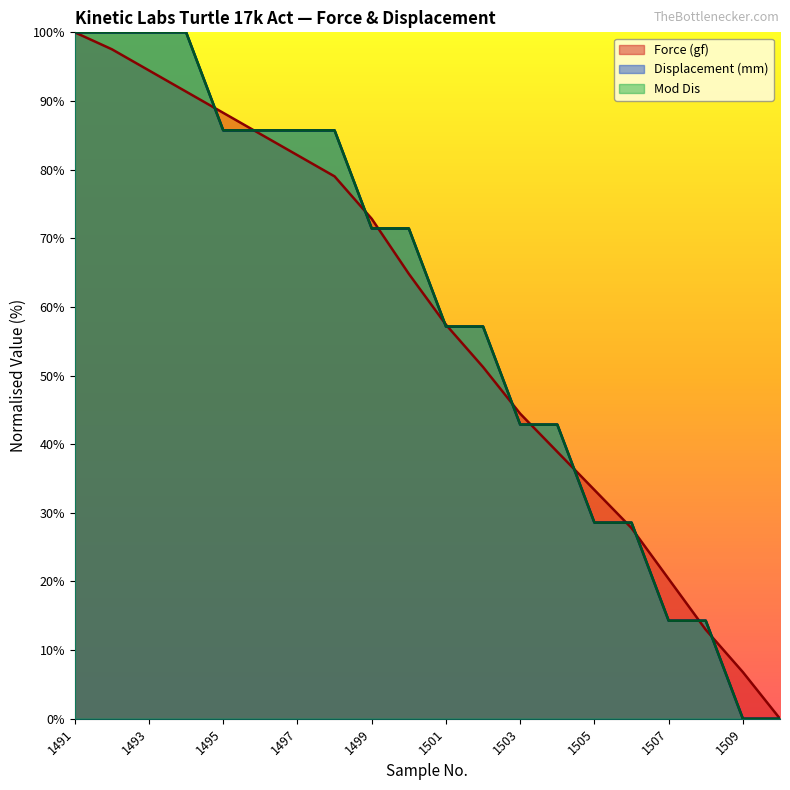

Between 1491 and 1492, which is larger?

1491